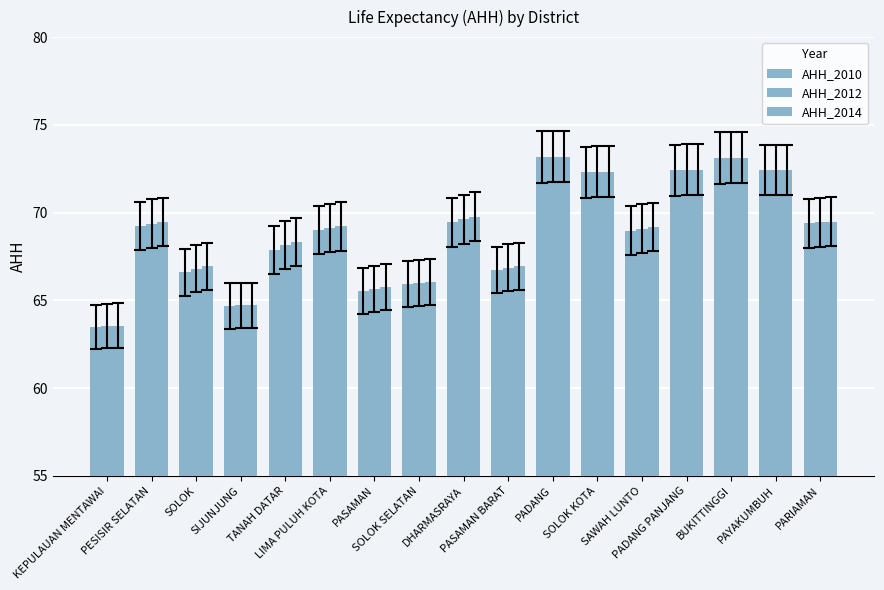

What is the greatest value displayed?

73.2